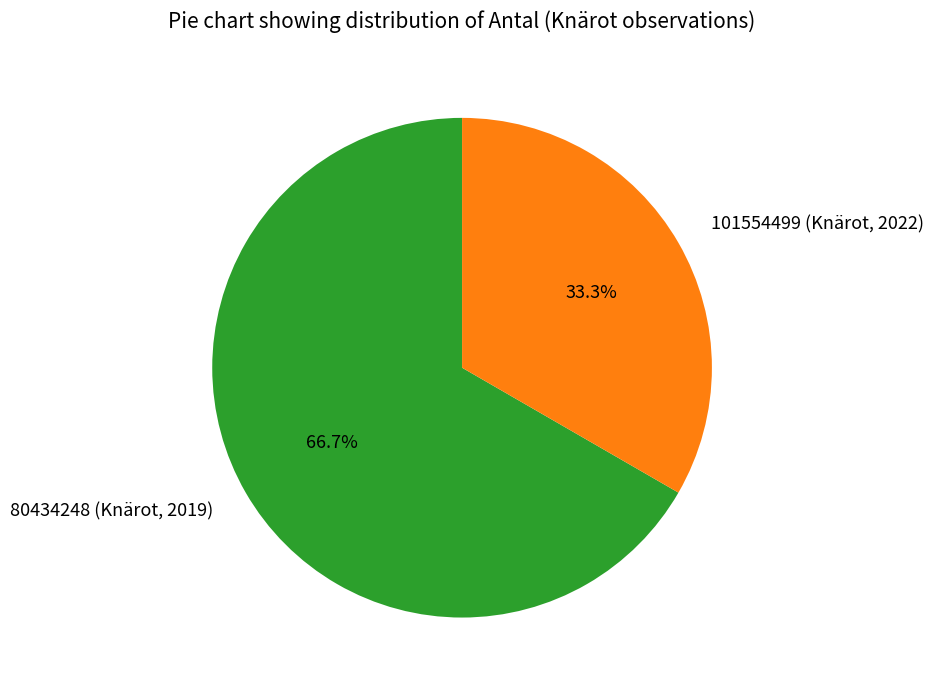

How many slices are in this pie chart?

2